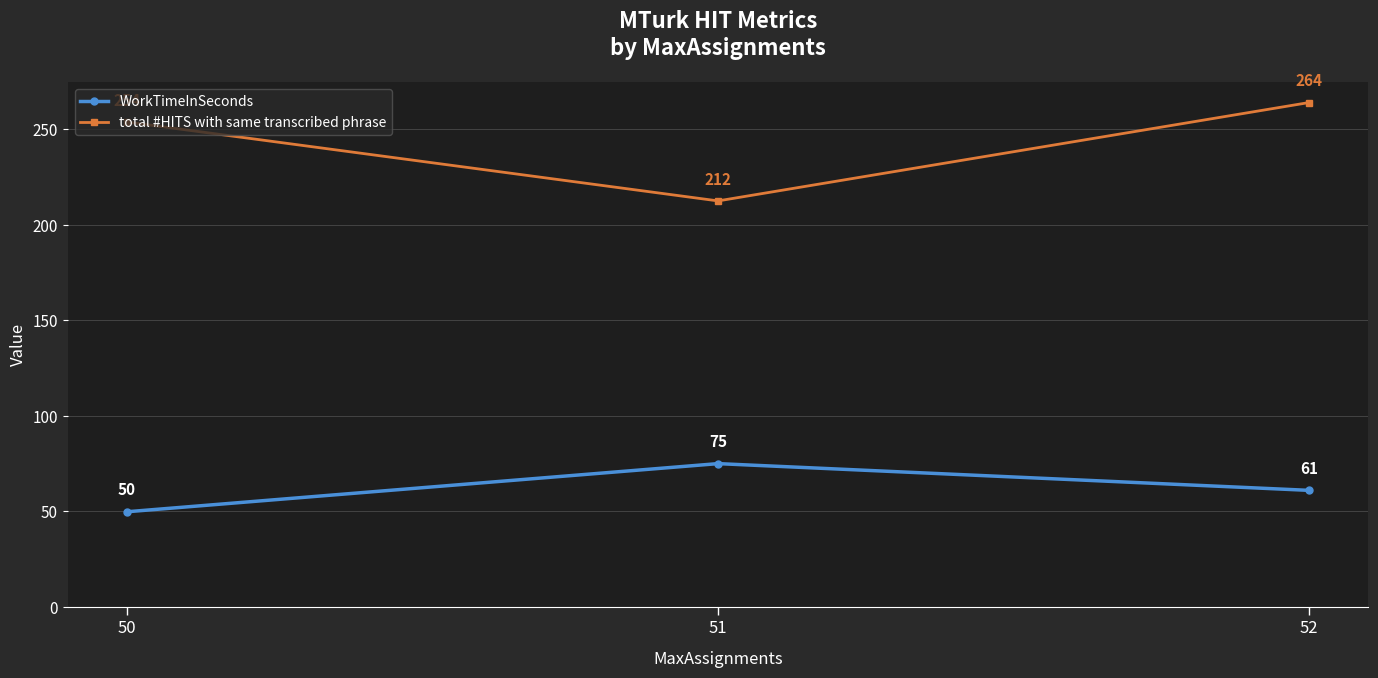

What is the total value across all series at 51?

287.5